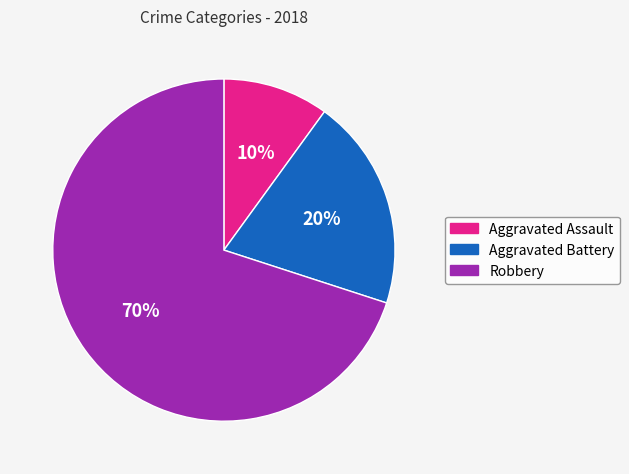

What percentage is the Robbery slice, to the nearest percent?

70%